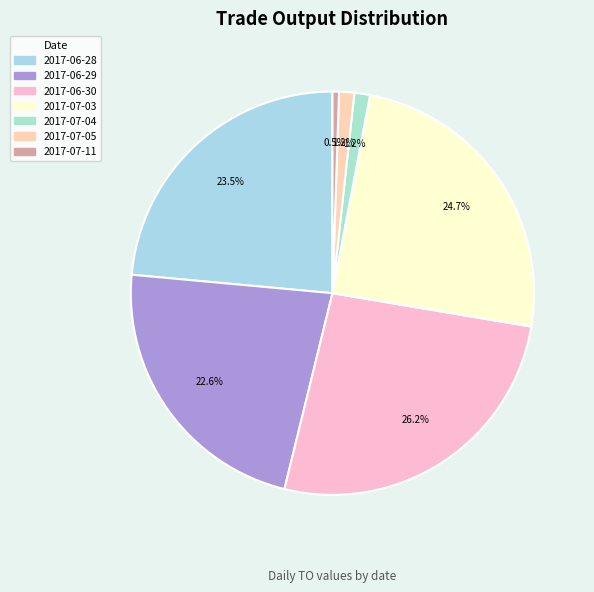

Is it true that 2017-06-30 is 33% of the pie?

False